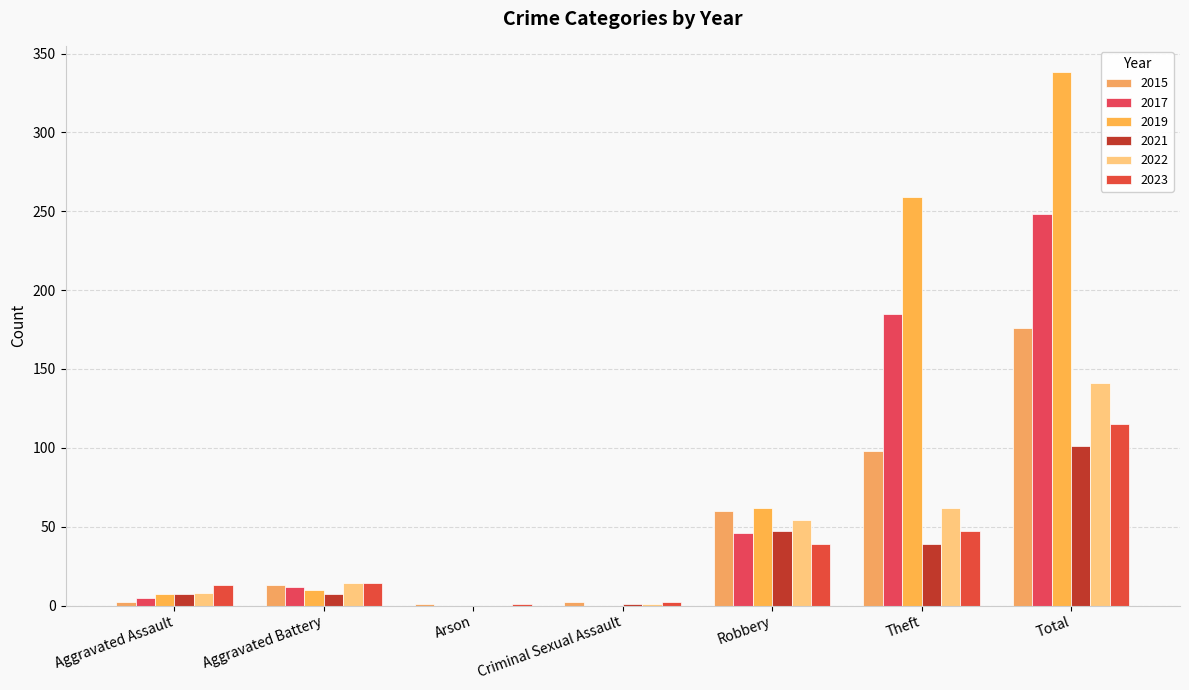

The value of 2022 at Criminal Sexual Assault is 1. True or false?

True